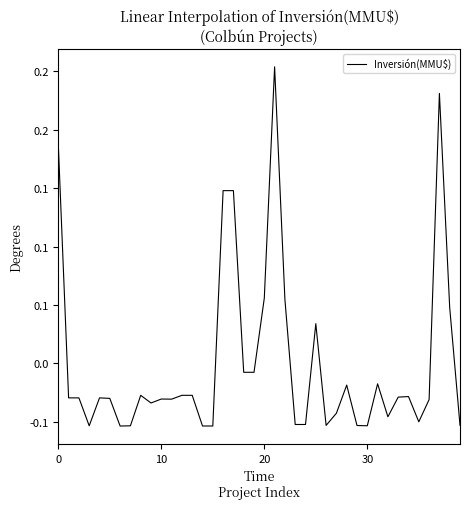

Does the chart display data point markers on the line(s)?

No